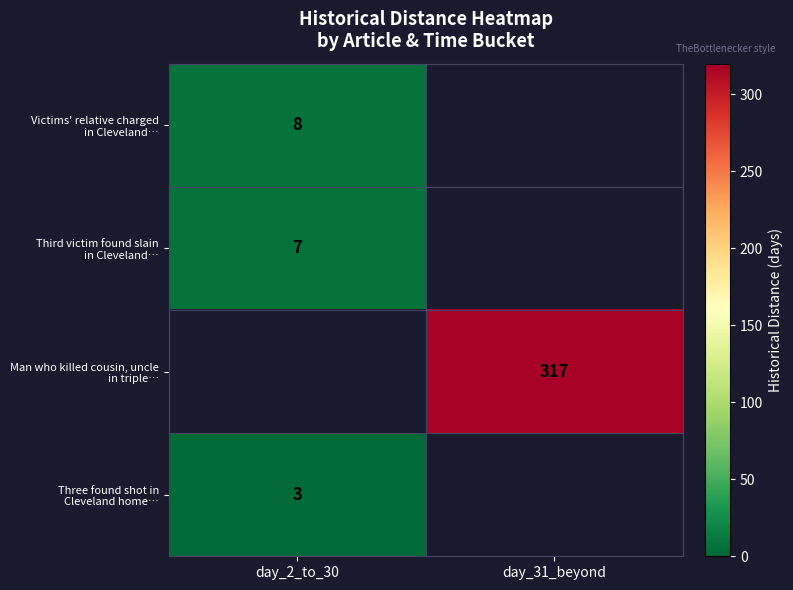

Rank the categories by Victims' relative charged in Cleveland… value from lowest to highest.

day_2_to_30, day_31_beyond